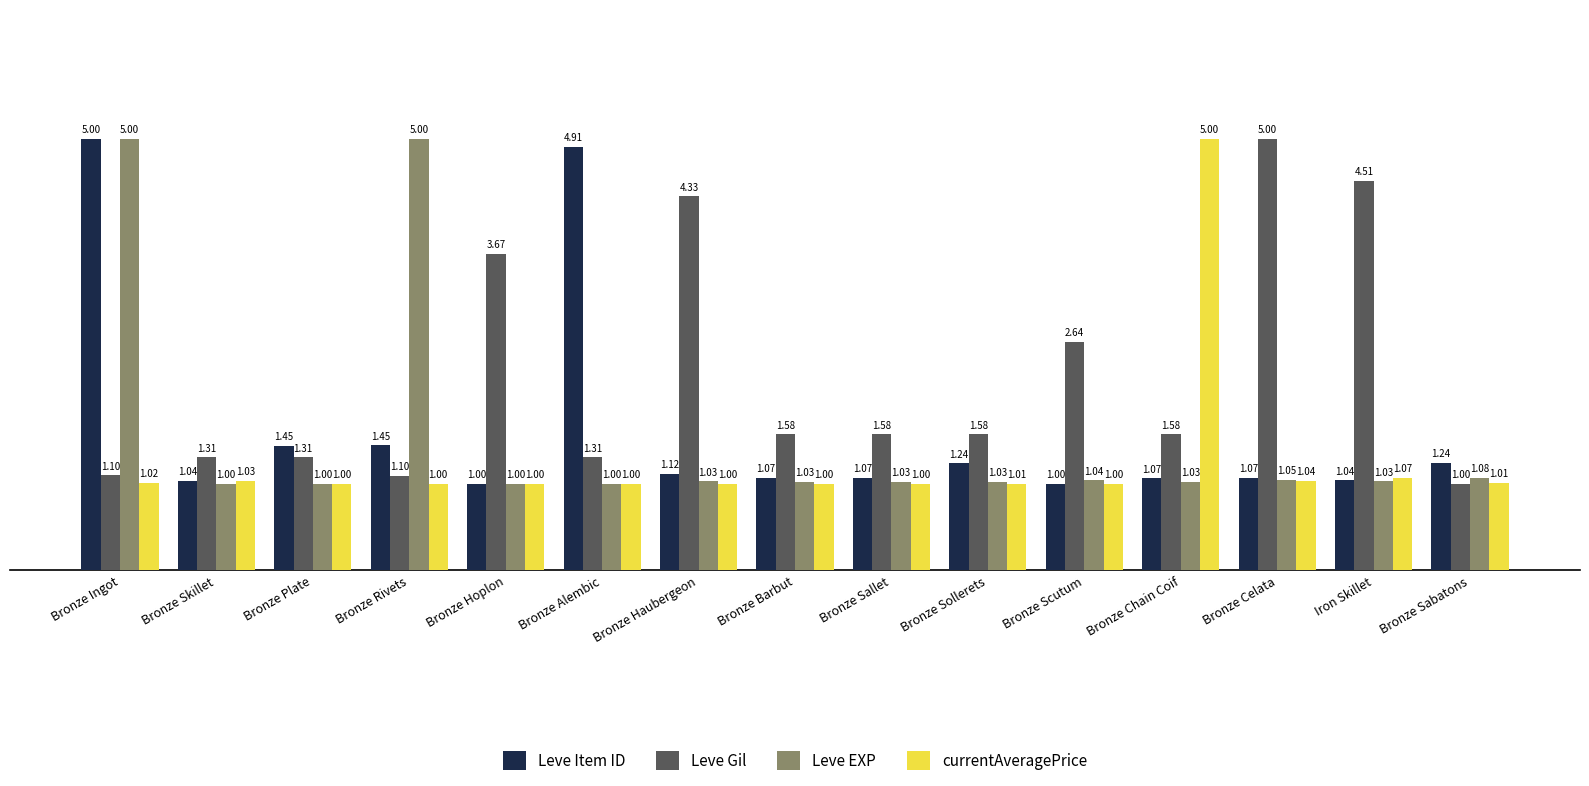

What position from the right is Bronze Ingot?

15